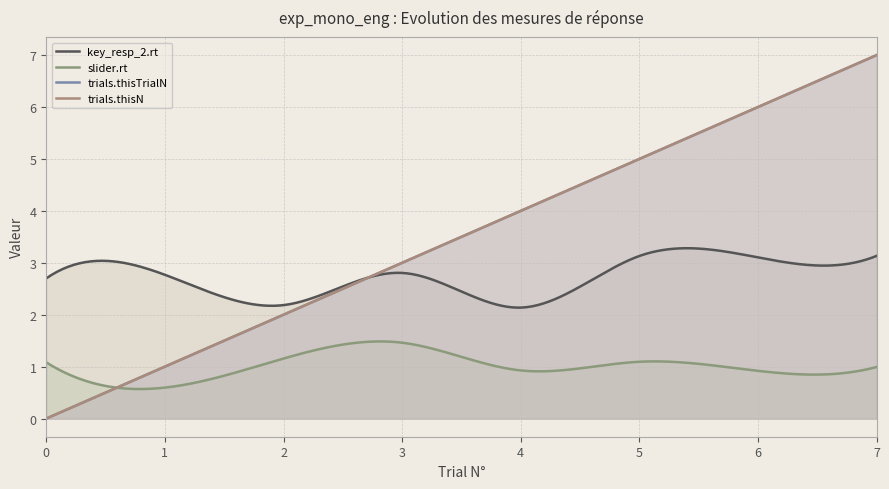

List the labels in order of trials.thisN value, largest first.

7, 6, 5, 4, 3, 2, 1, 0